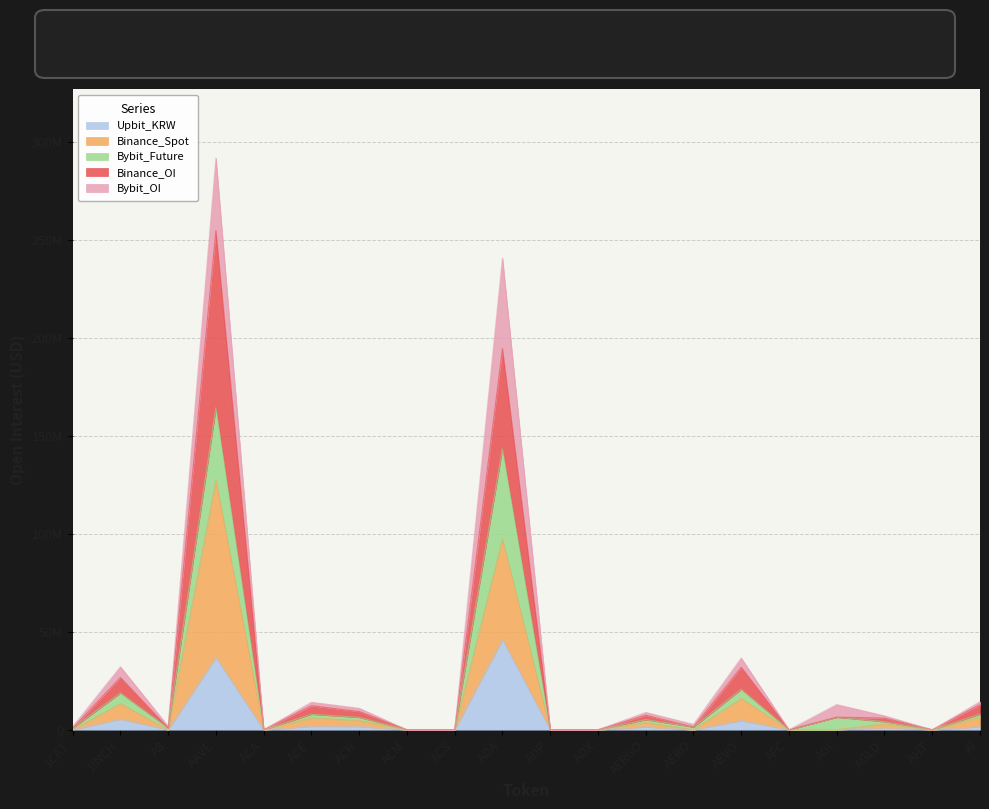

Which category has the highest value across all series?

AAVE